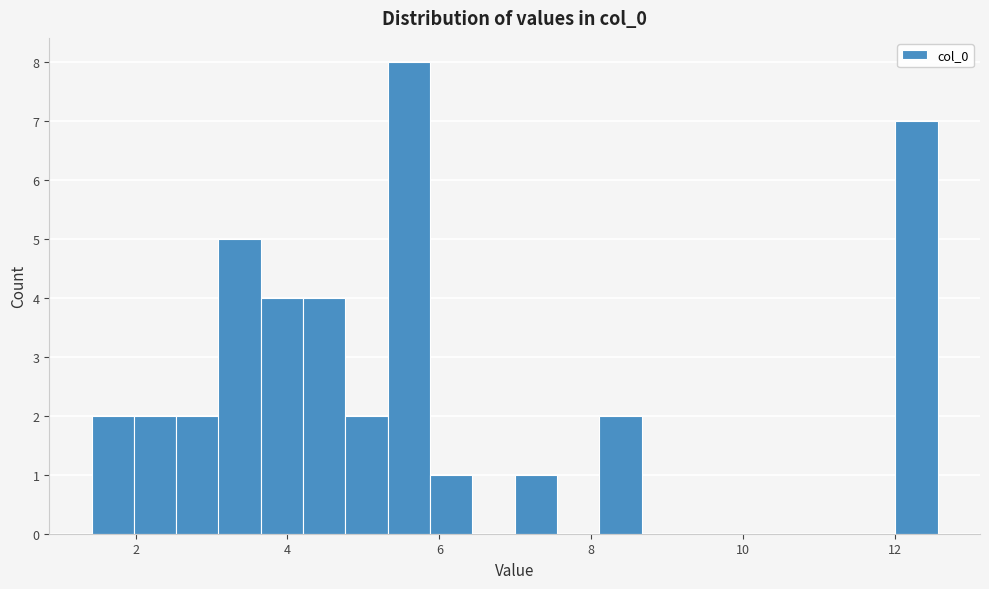

Read against the x-axis, roughly where is the centre of the tallest bar?

5.6